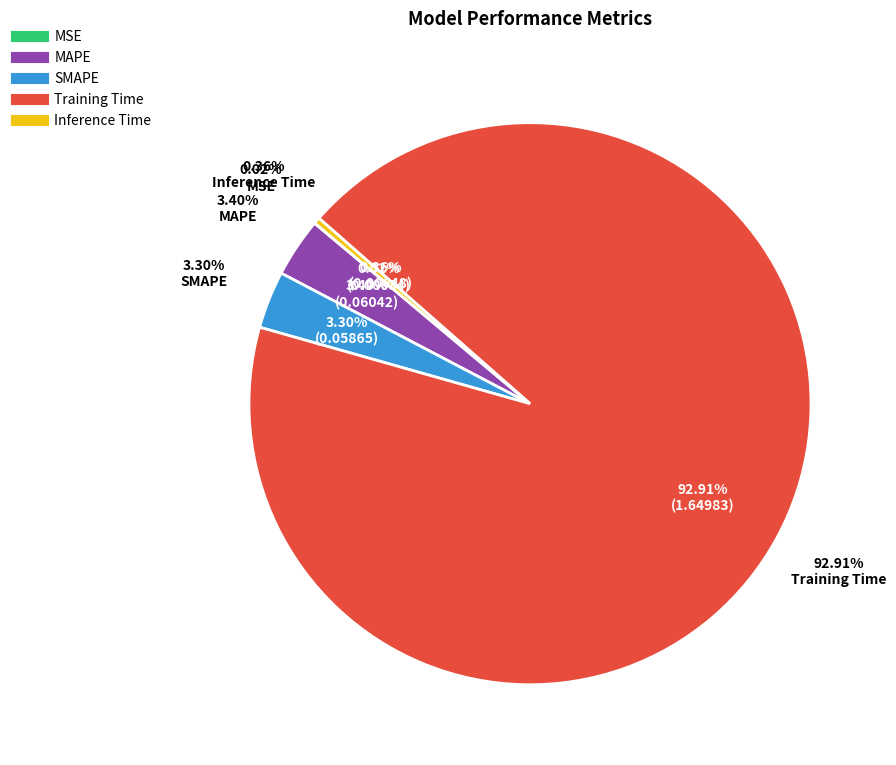

How many slices are in this pie chart?

5